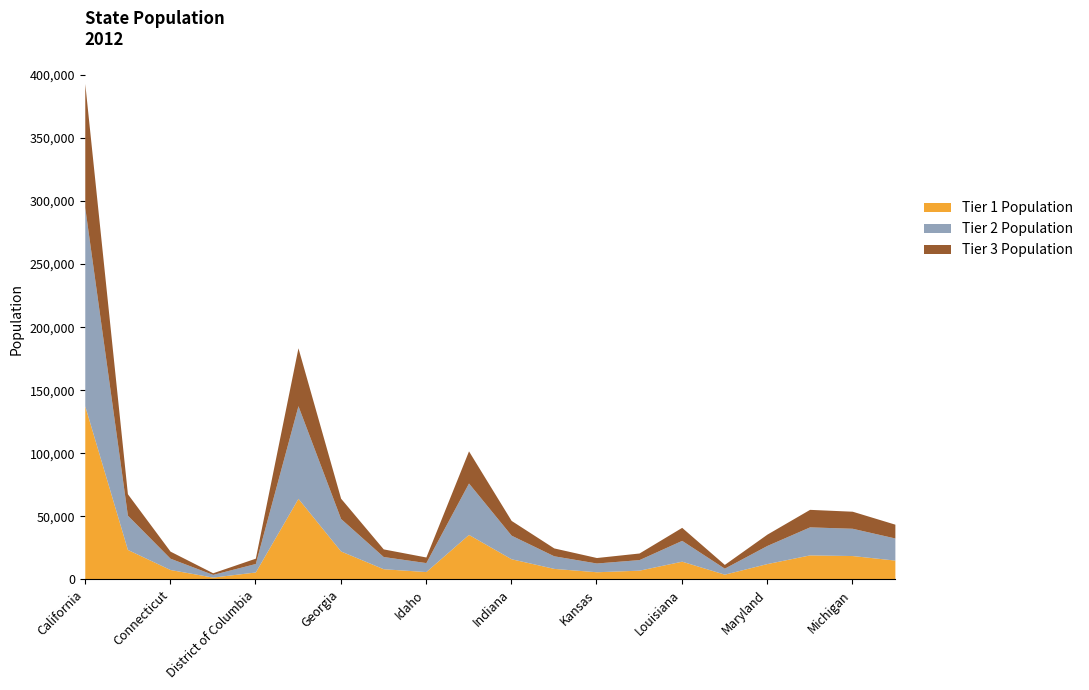

What is the sum of the values at Indiana and Maine?

58660